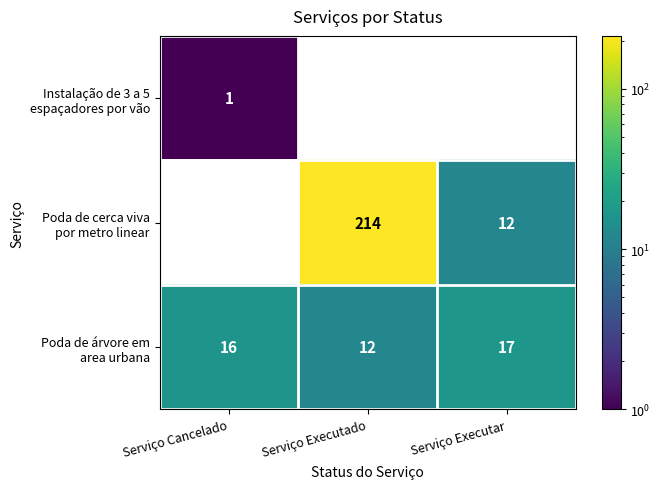

True or false: Poda de árvore em area urbana has a value of 2.7 at Serviço Executado.

False